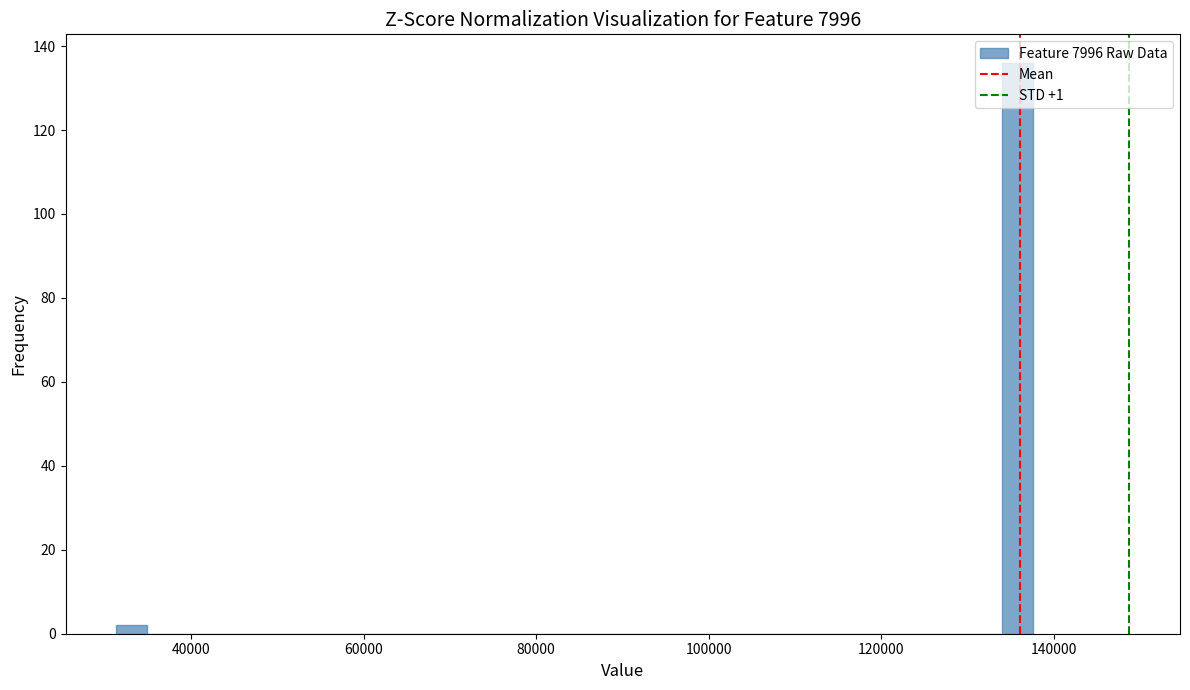

Around what value on the x-axis is the tallest bar? Give the approximate position of its centre, as read against the axis.

136000